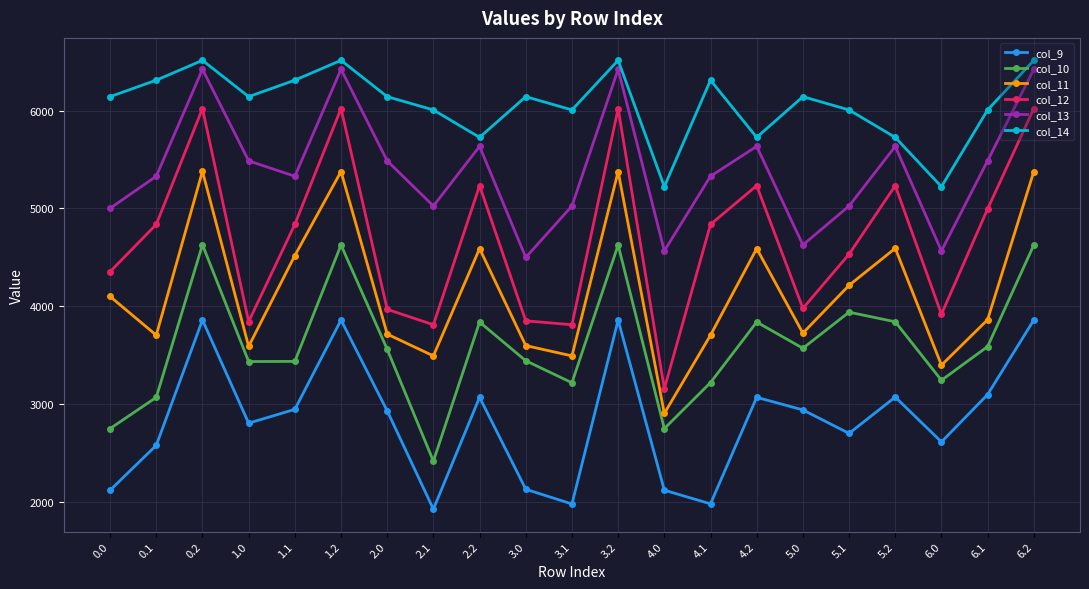

What is the difference between the maximum and second lowest values in the col_12 series?

2212.6